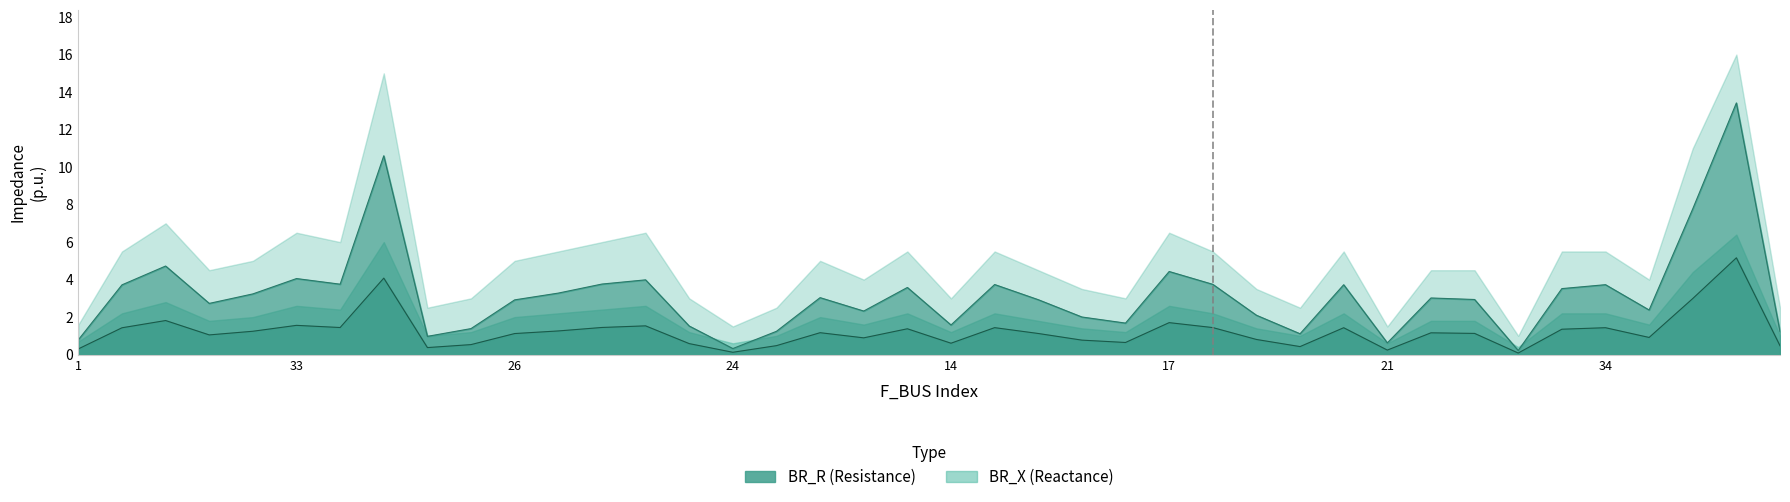

Which category has the highest value in the BR_R series?

41